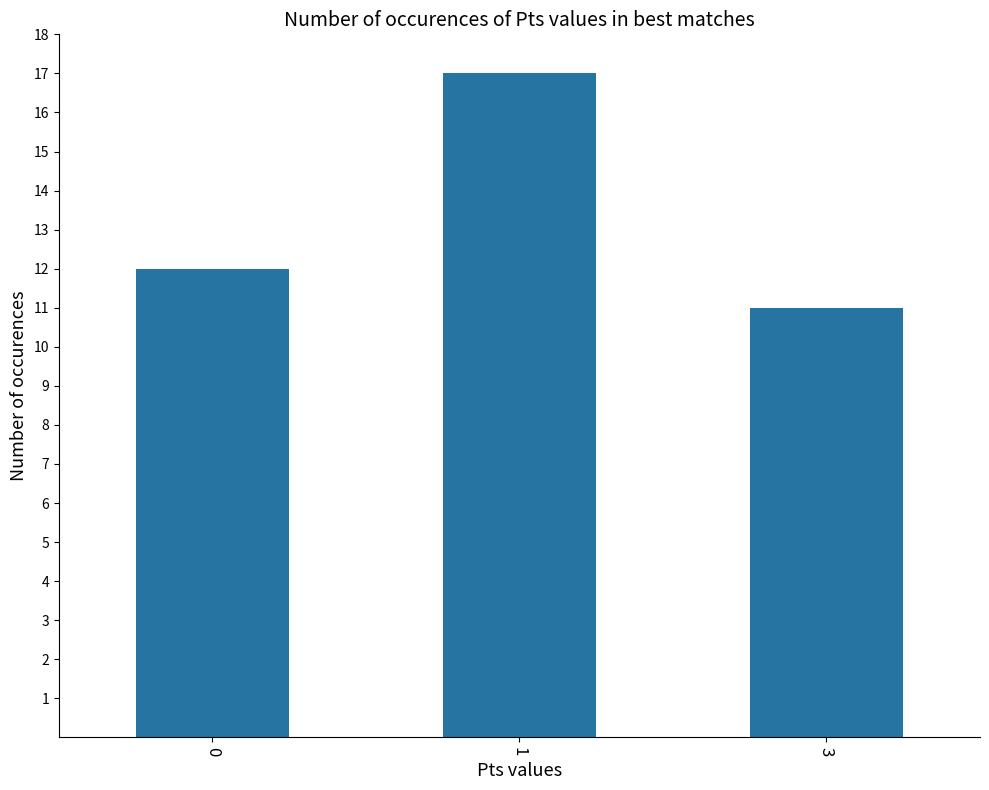

The value at 0 is 4. True or false?

False